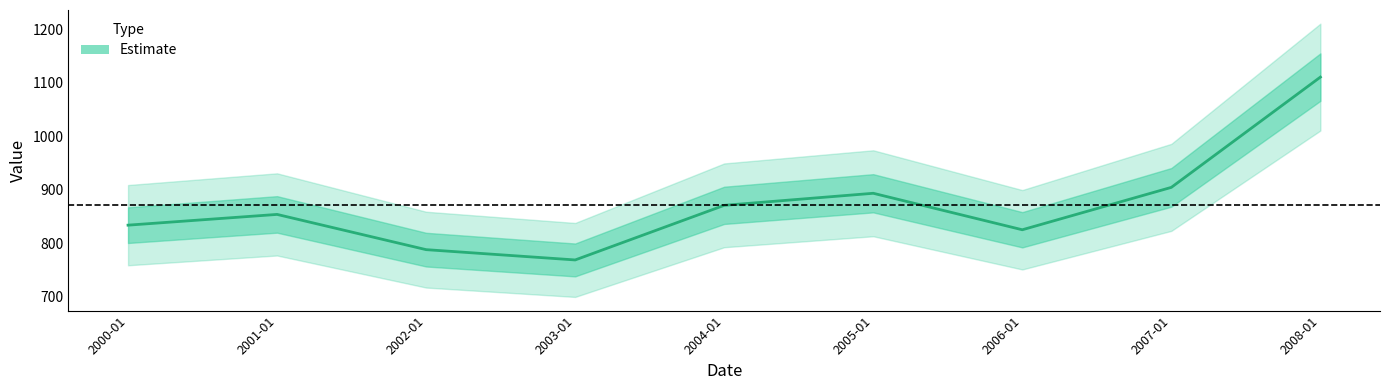

Where does the data first go above 853?

2001-01